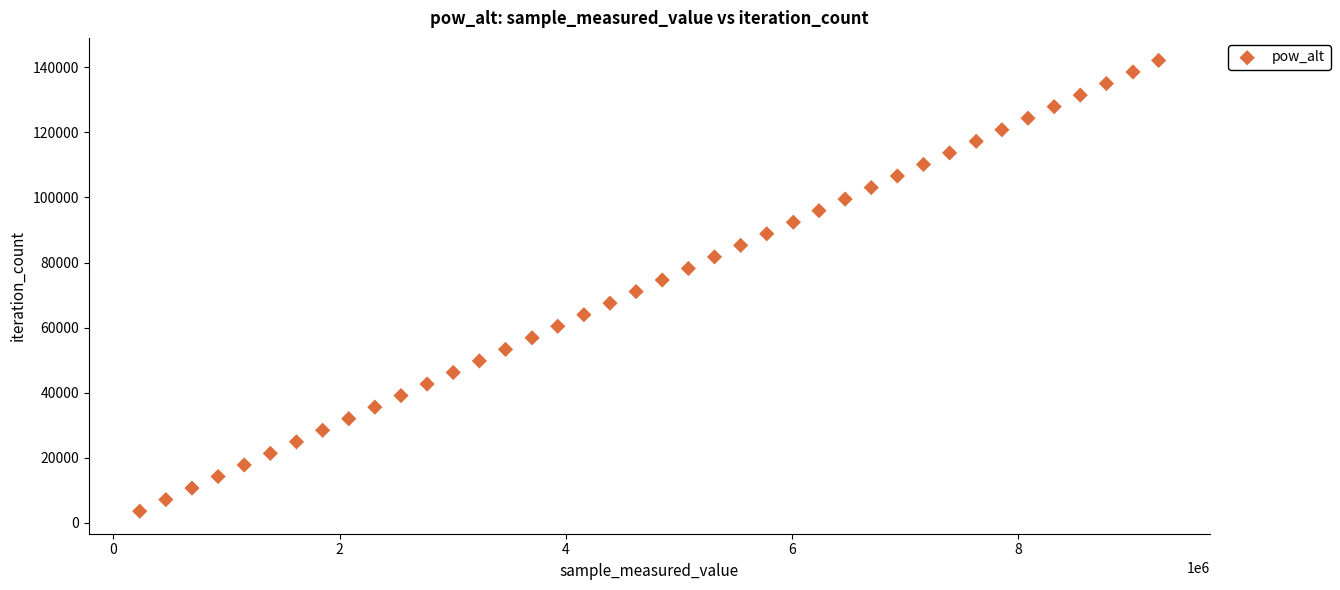

What is the range of X values (max minus min)?

9006855